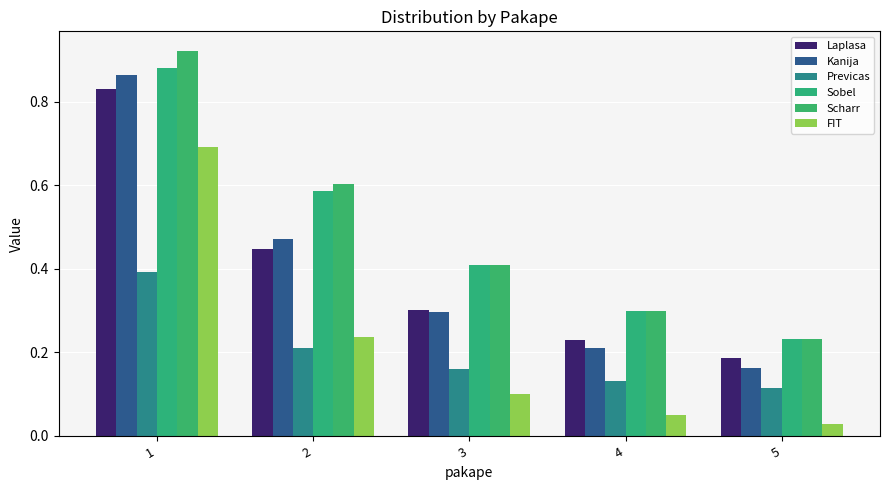

At how many categories does at least one series exceed 0?

5